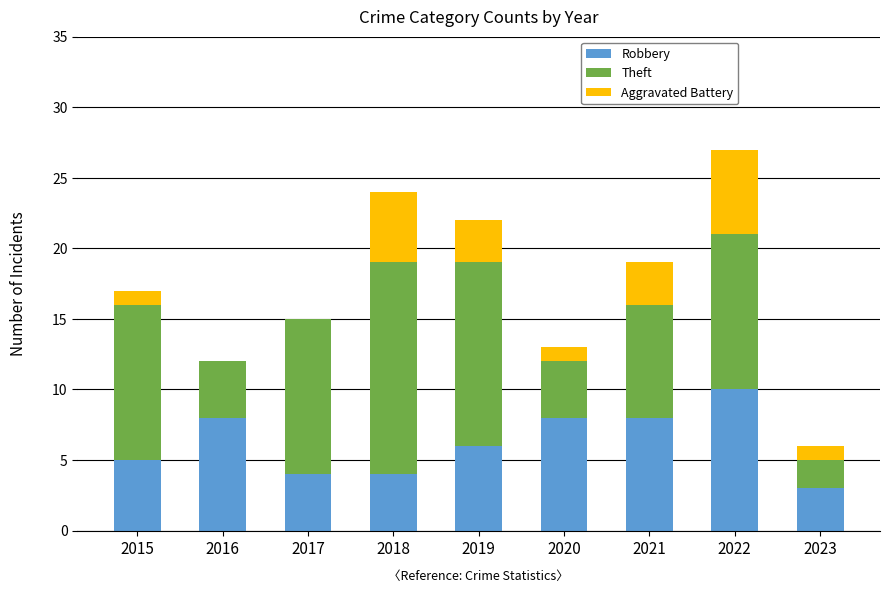

What are all the series names shown in the legend?

Robbery, Theft, Aggravated Battery